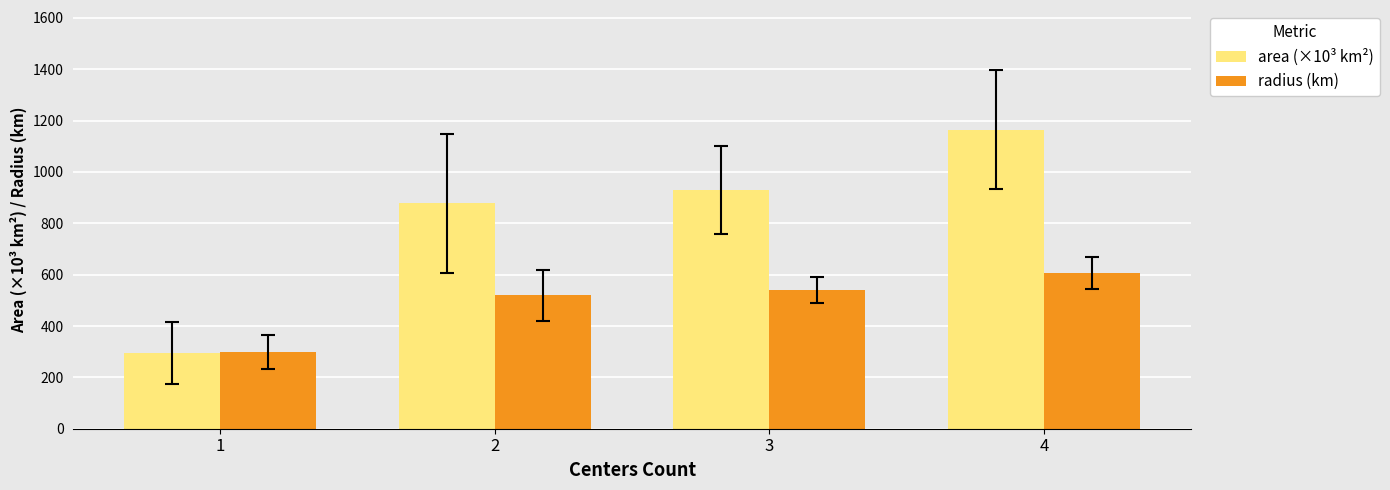

What is the maximum value for area (×10³ km²)?

1165.0